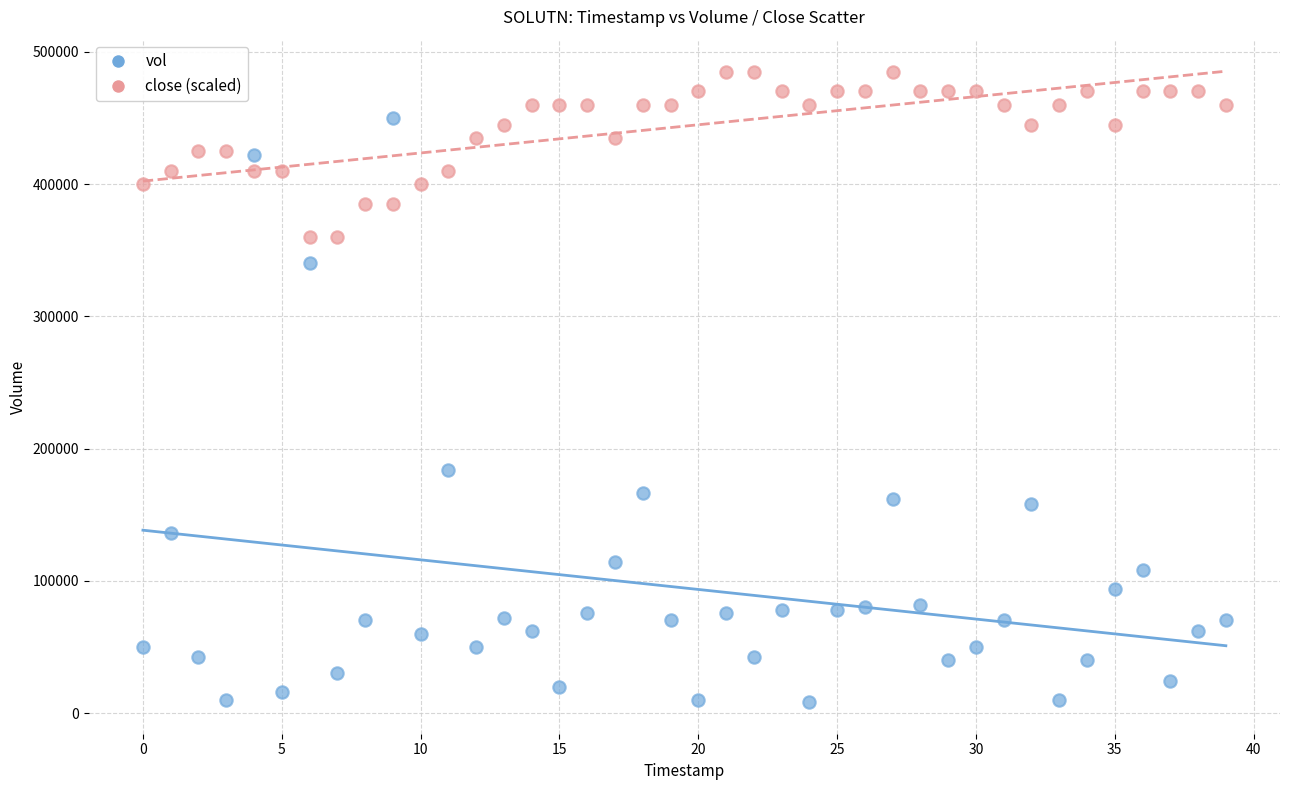

Which series reaches the maximum Y coordinate?

close (scaled)